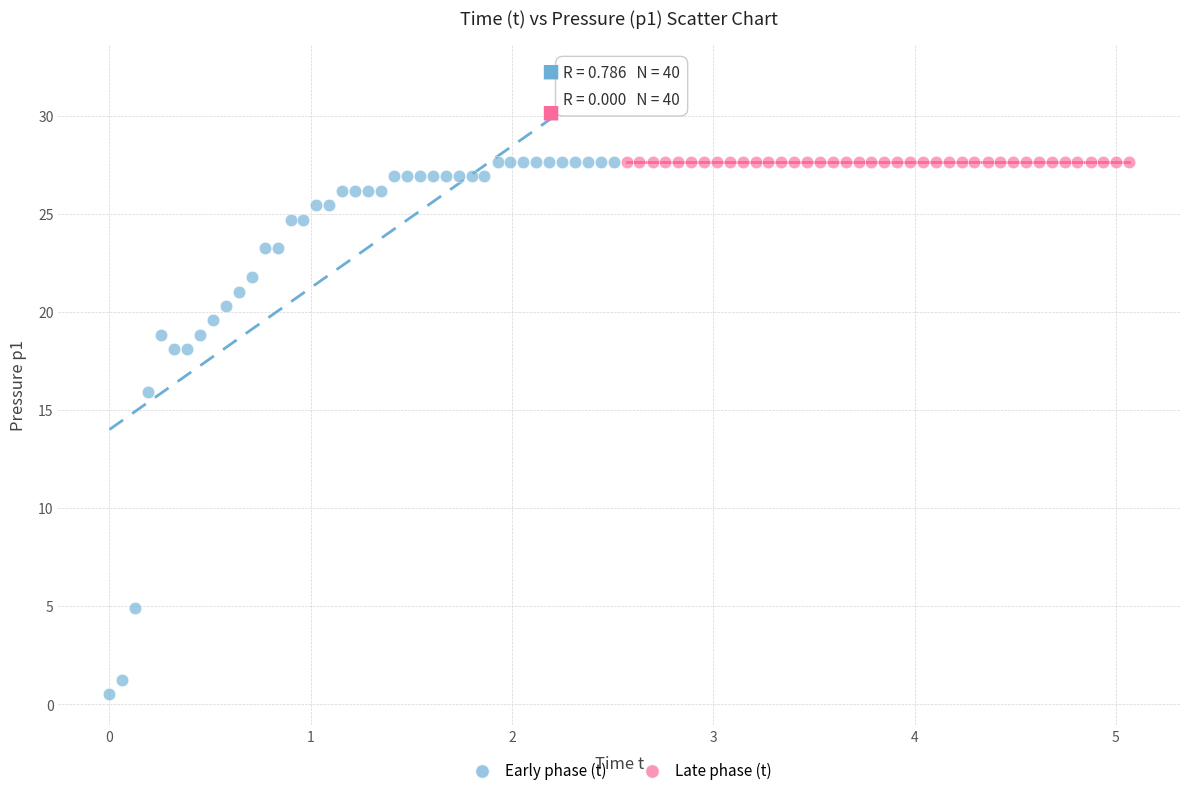

Which series reaches the minimum Y coordinate?

Early phase (t)